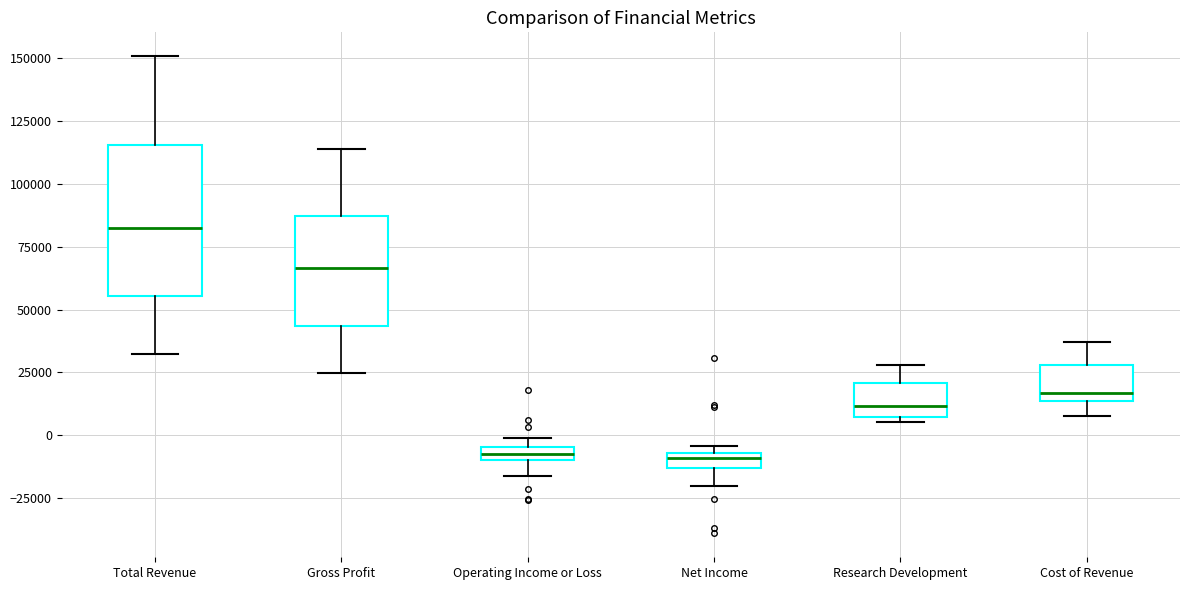

Where is the upper edge of the box for Research Development on the y-axis? The values are not printed on the chart, so give them approximately, as read against the axis.

20000